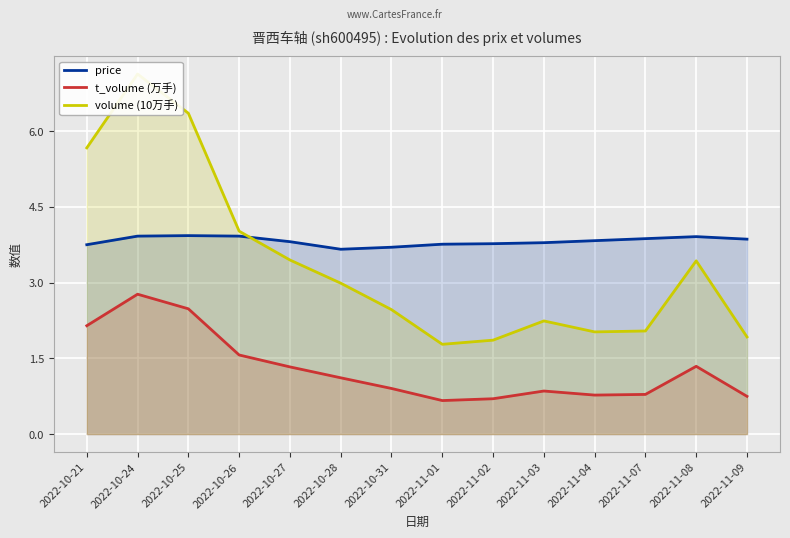

What is the difference between the highest and lowest values at 2022-11-07?

3.1